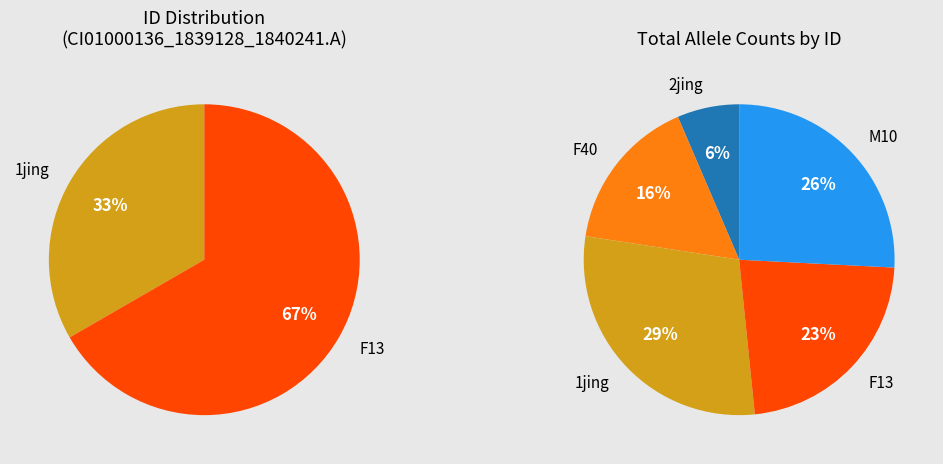

Which category accounts for the majority?

F13